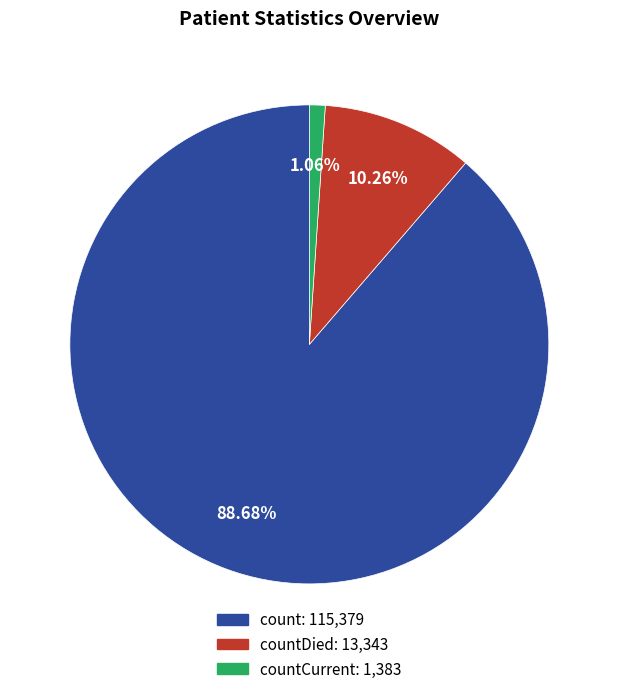

Is there a majority slice in this chart?

Yes